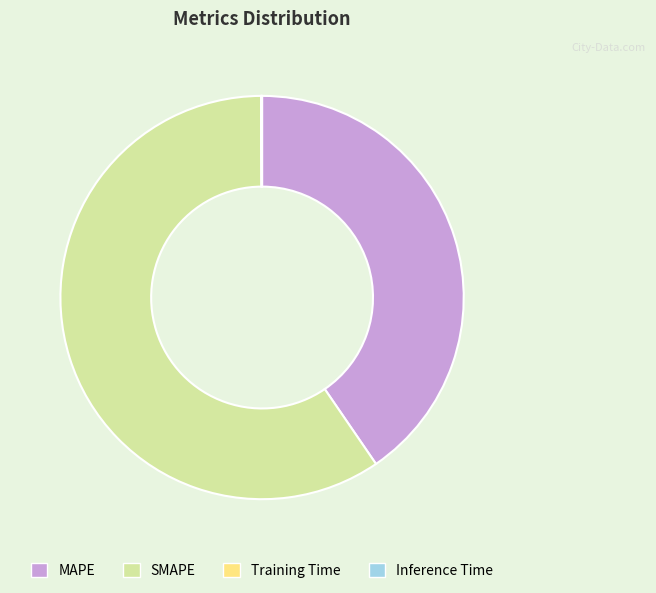

What is the majority slice?

SMAPE